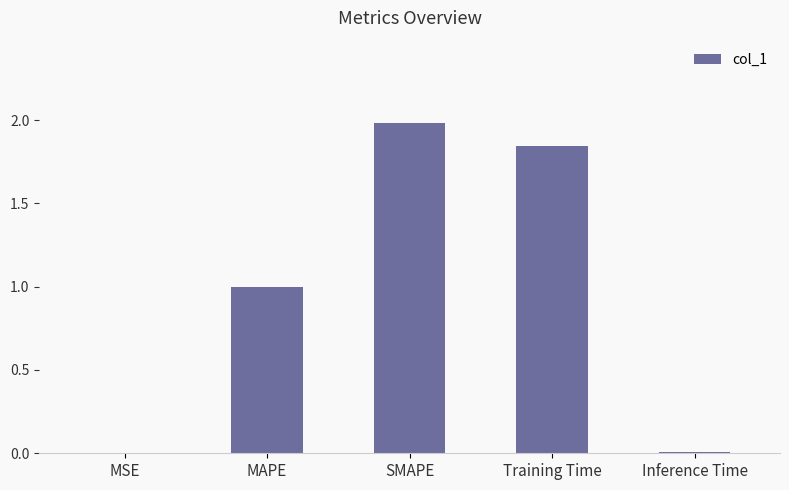

What is the sum of all values?

4.8